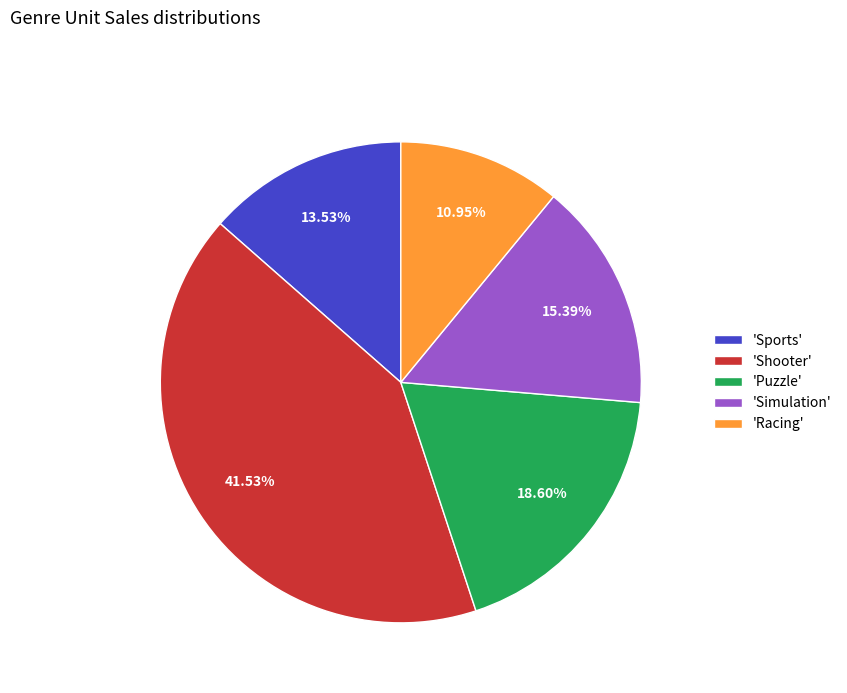

How many segments does this pie chart have?

5